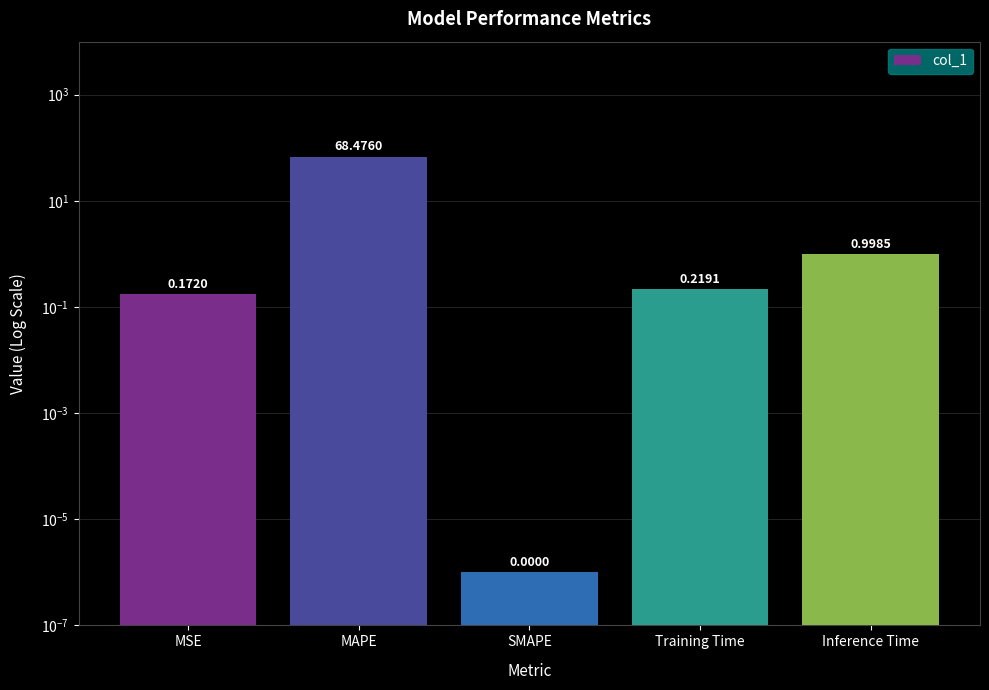

The chart shows a value of 0.2 at MSE. True or false?

True